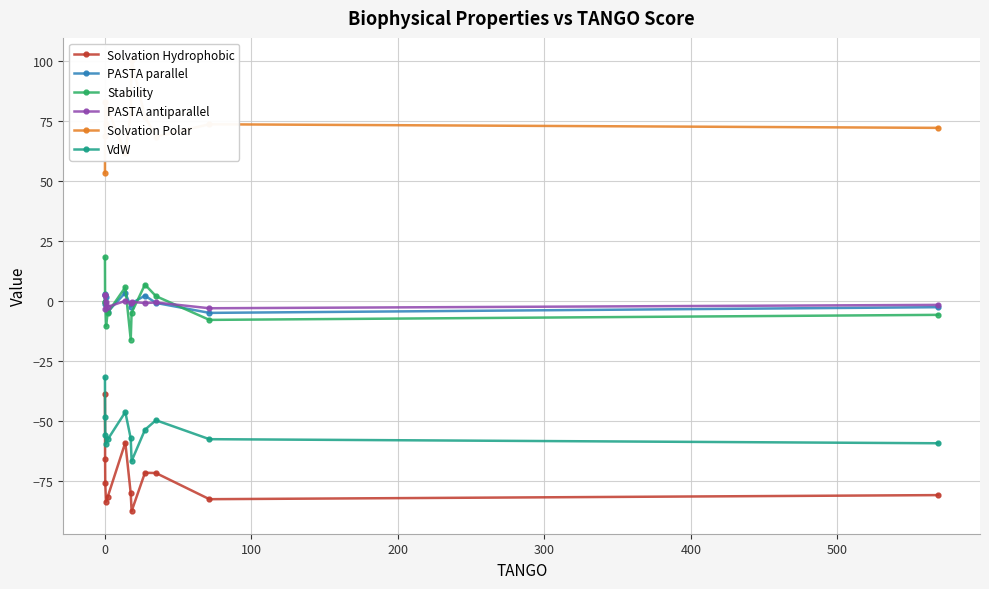

What is the value of the Solvation Hydrophobic point at the 4th from the left?

-83.7